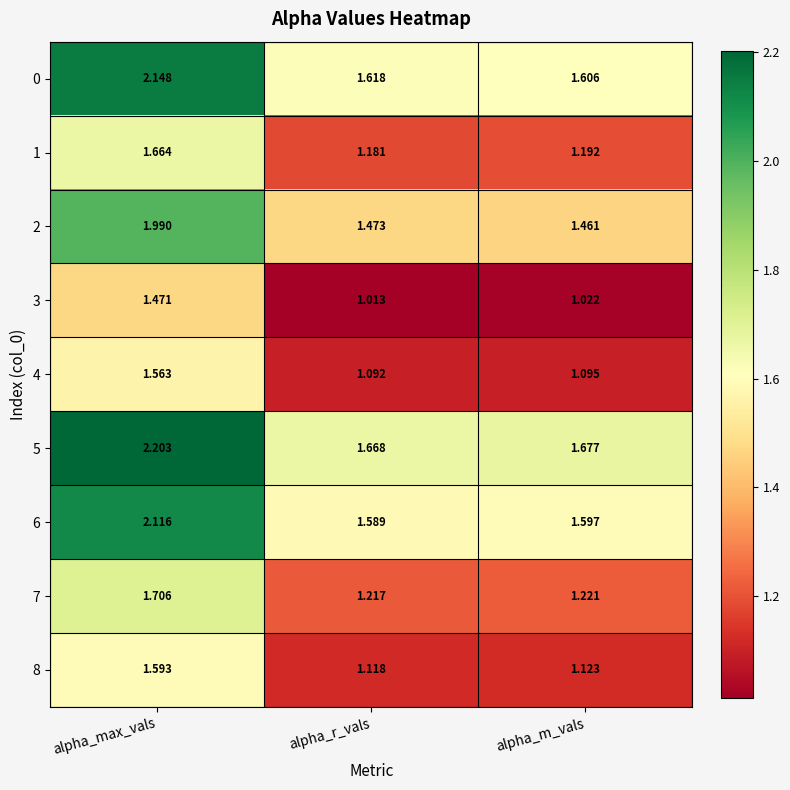

Between alpha_max_vals and alpha_m_vals, which series saw the biggest shift?

0